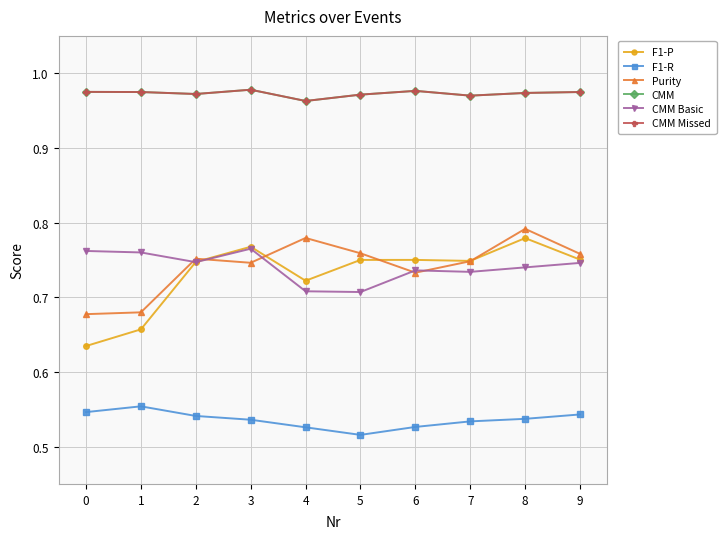

What is the sum of all CMM Basic values?

7.4